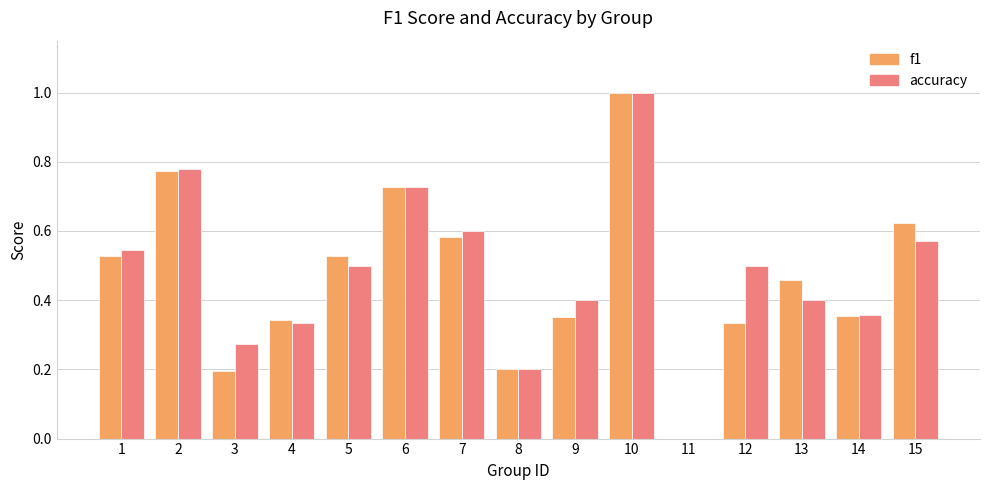

At which label does accuracy reach its peak?

10